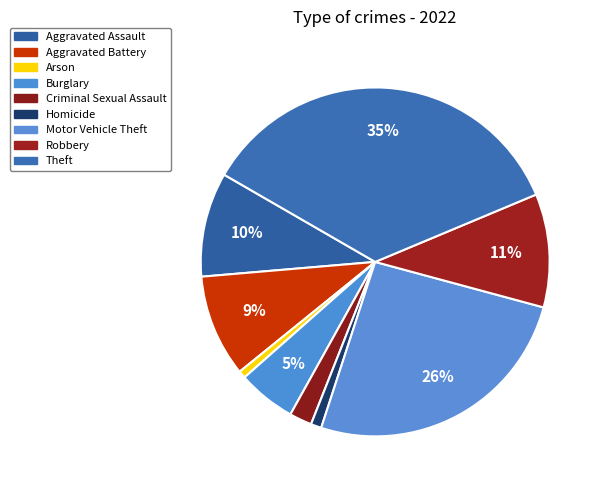

The Aggravated Battery slice represents 9% of the pie. True or false?

True